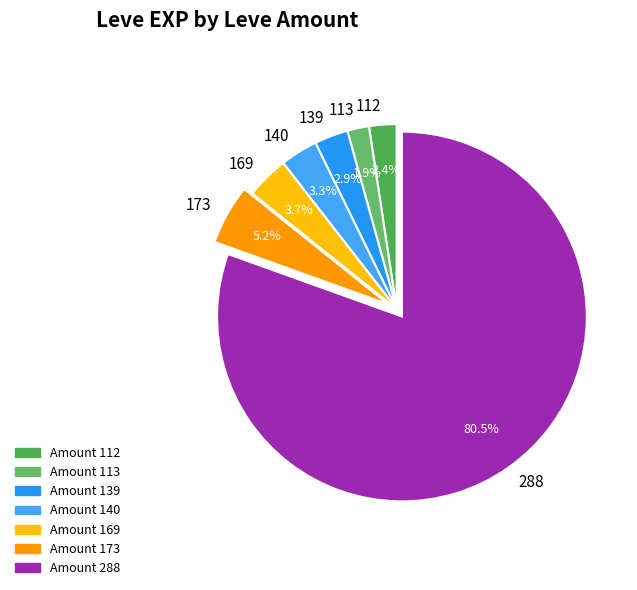

Which slice is the largest?

288